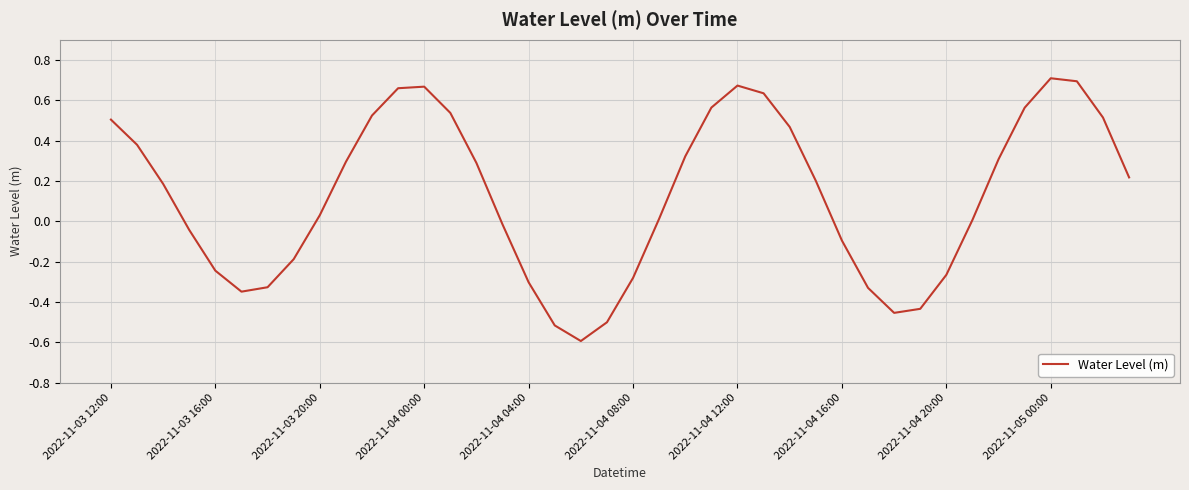

How many lines are shown in the chart?

1